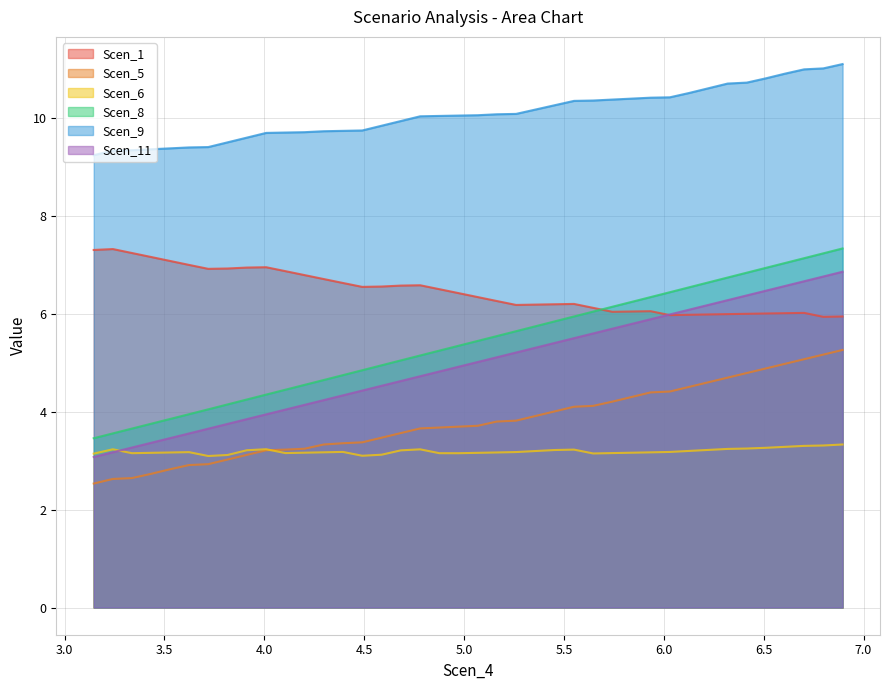

Which series changed the most between 4.2014931460018525 and 6.511607589192263?

Scen_8